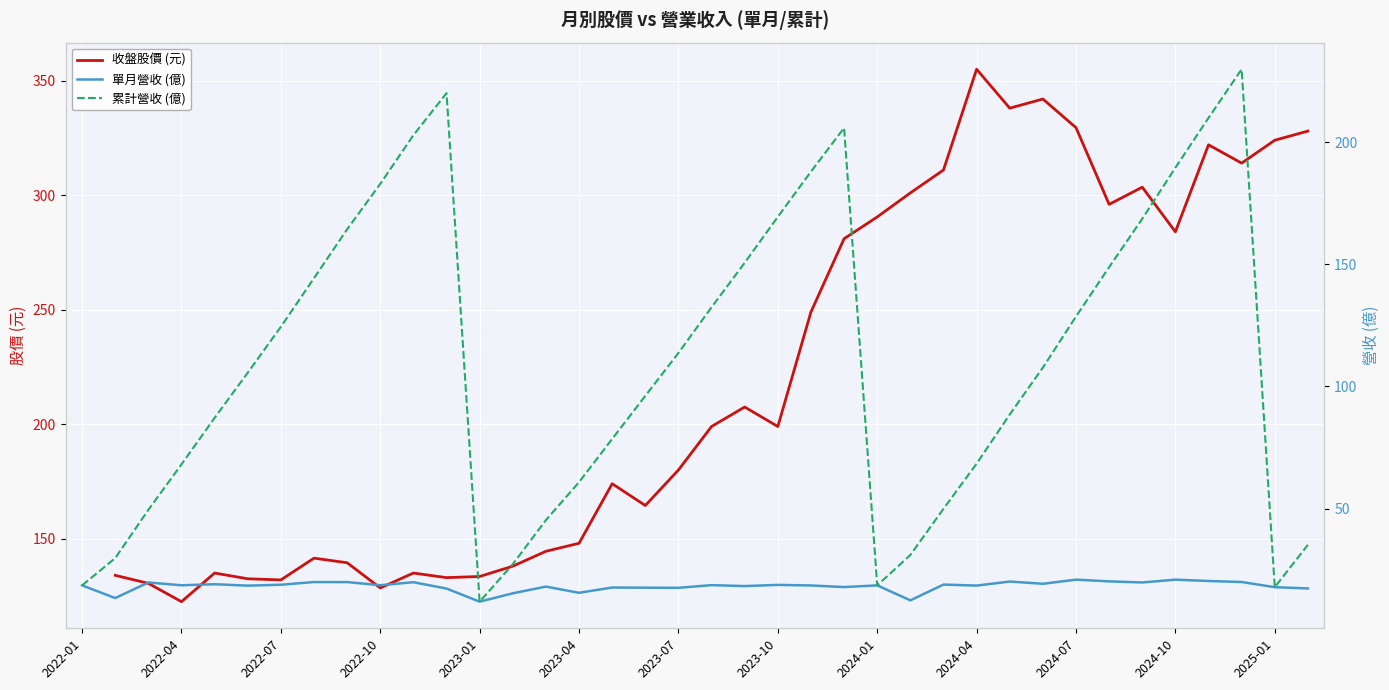

Is this an area chart (filled region under the line)?

No